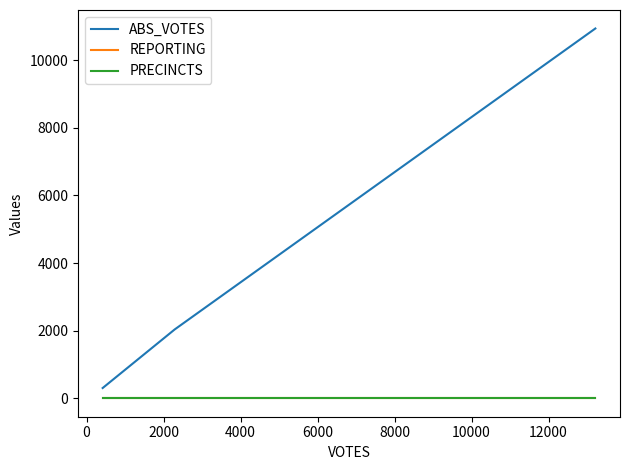

Is this an area chart (filled region under the line)?

No